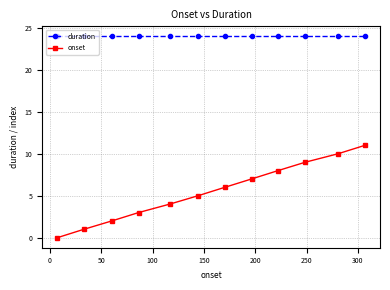

Which series has the widest spread of values?

onset